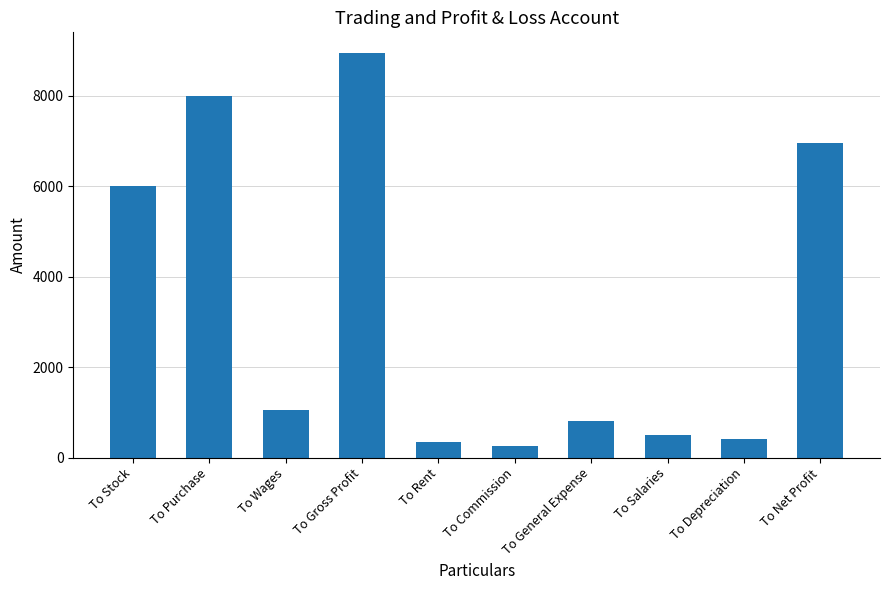

Which has a higher value, To Depreciation or To Stock?

To Stock